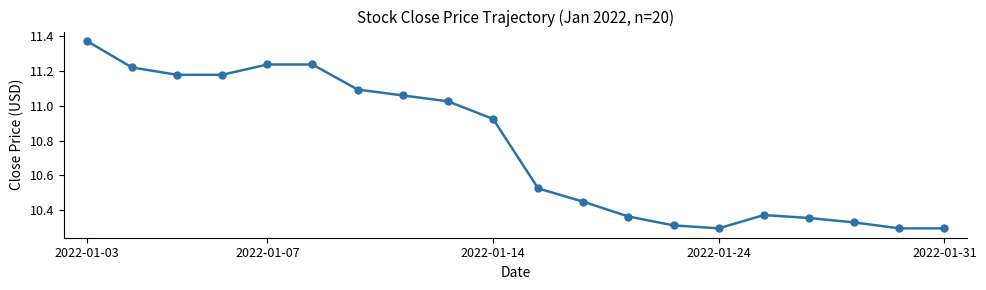

True or false: the data has more than 0 interior local peaks.

True